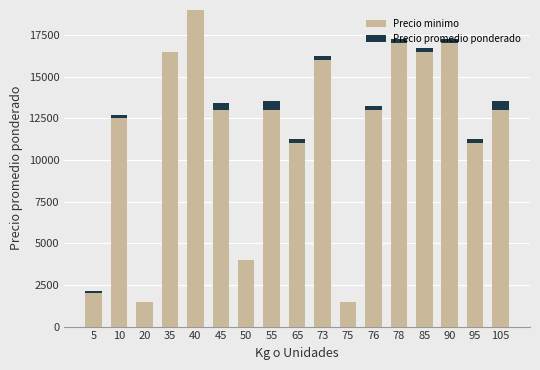

True or false: Precio minimo has a value of 12500 at 10.

True